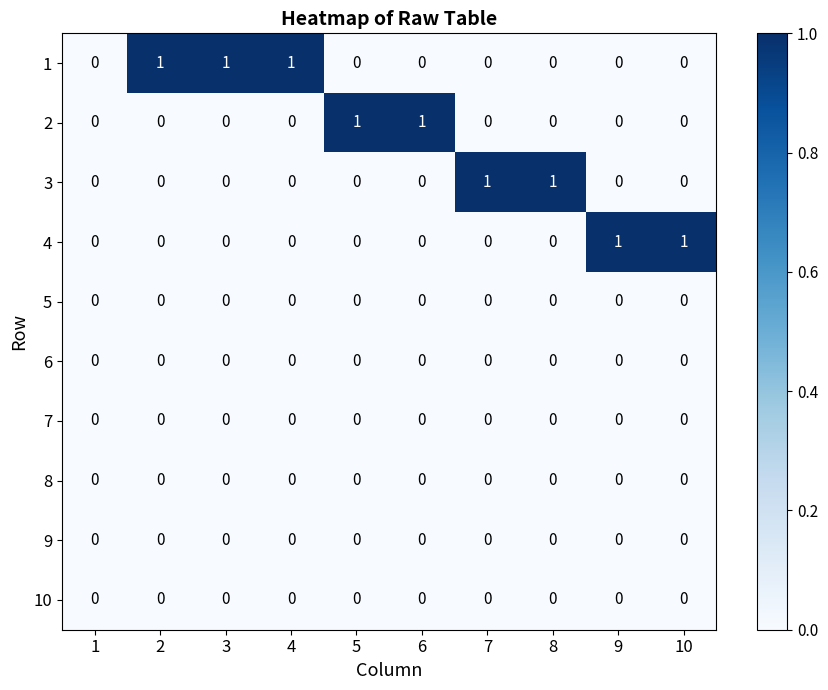

The value of 3 at 7 is 2. True or false?

False